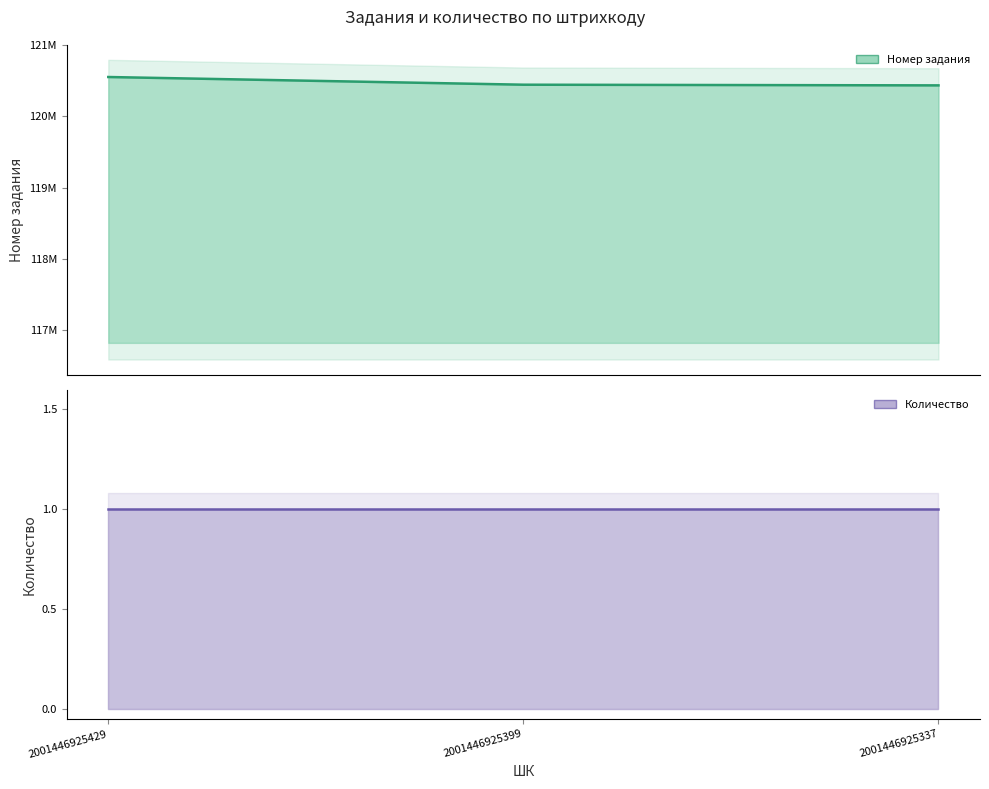

Count the number of values greater than 120443168.

1